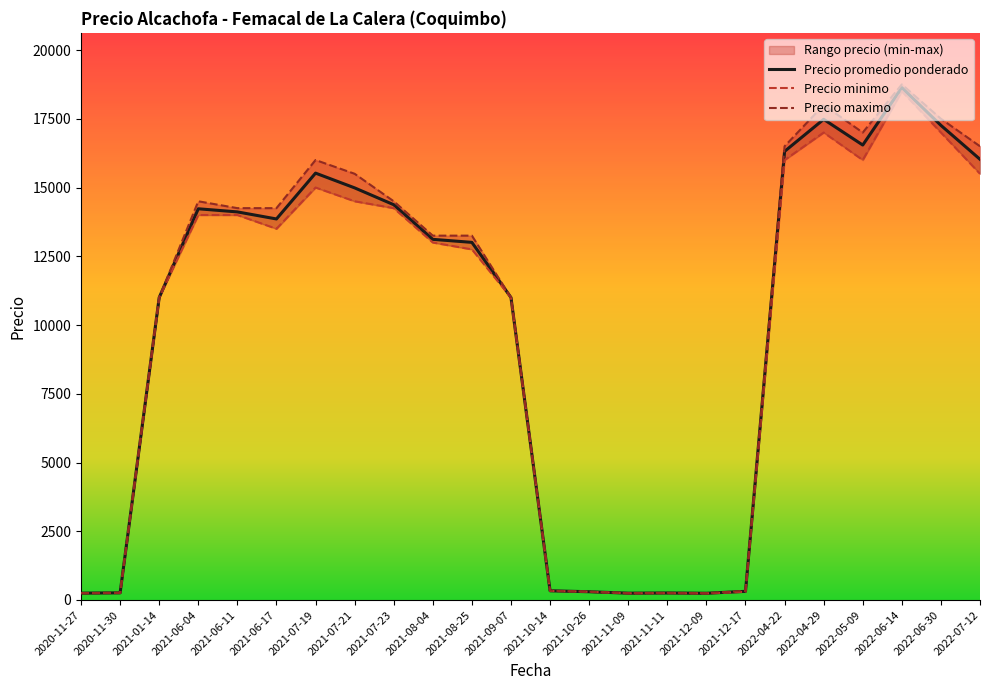

What is the lowest value of the Precio maximo series?

200